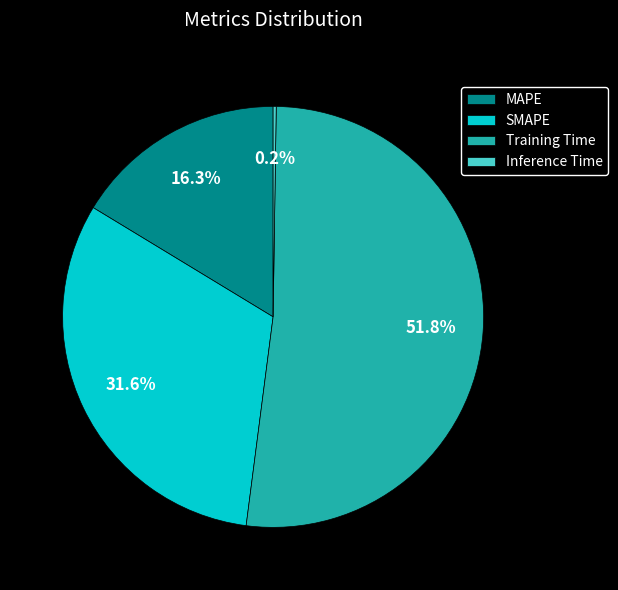

To the nearest percent, what is the average slice percentage?

25%